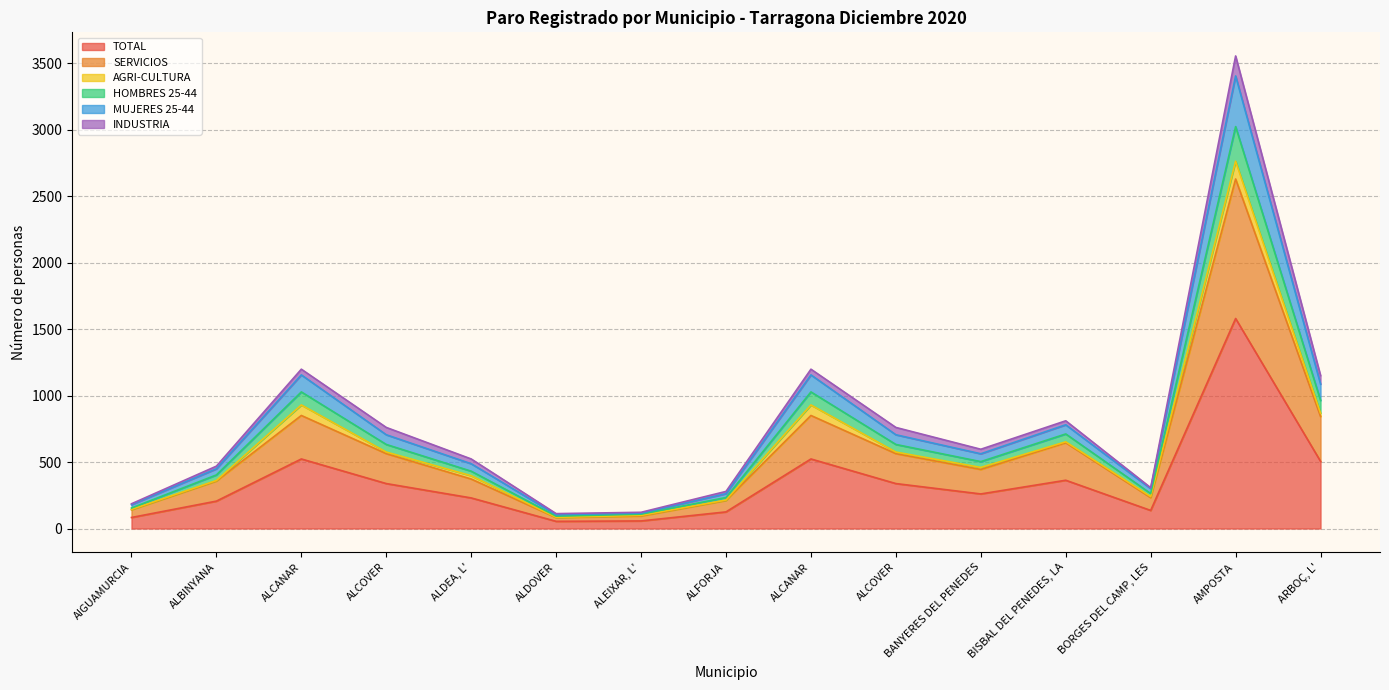

How many interior local peaks does the TOTAL series have?

4